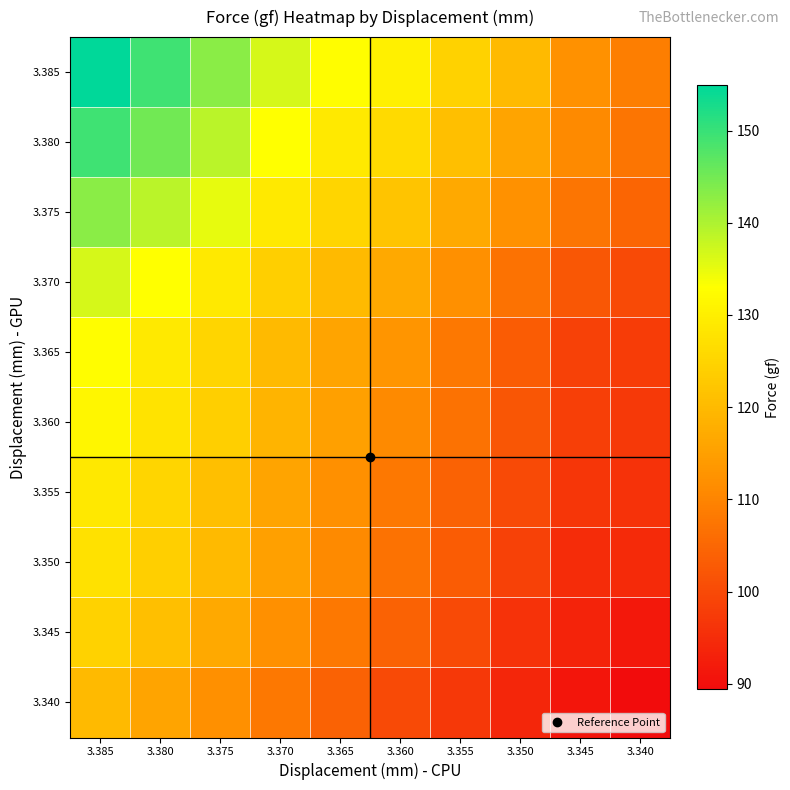

Which category has the highest value across all series?

3.385